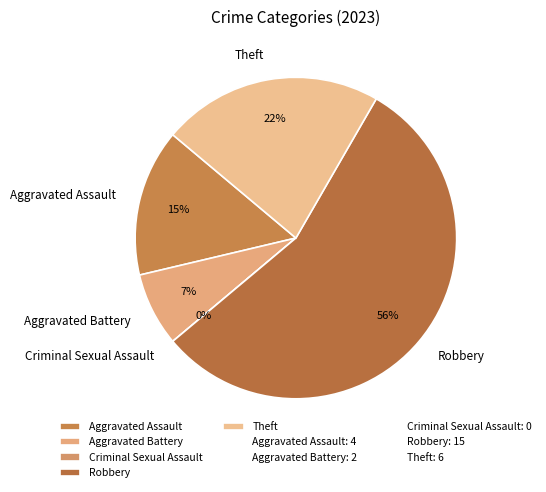

What is the largest slice in the pie chart?

Robbery